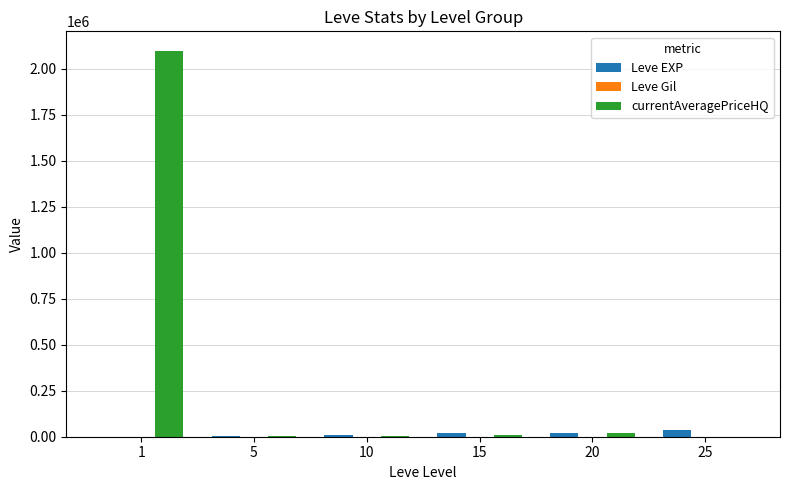

Which series has the largest total across all categories?

currentAveragePriceHQ